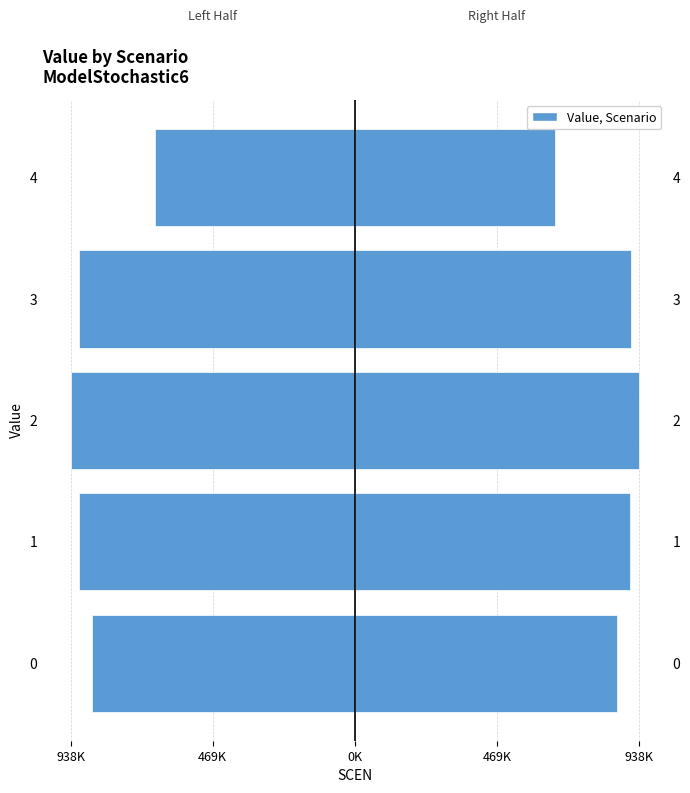

The value of Value (right) at 0 is 866751.4. True or false?

True